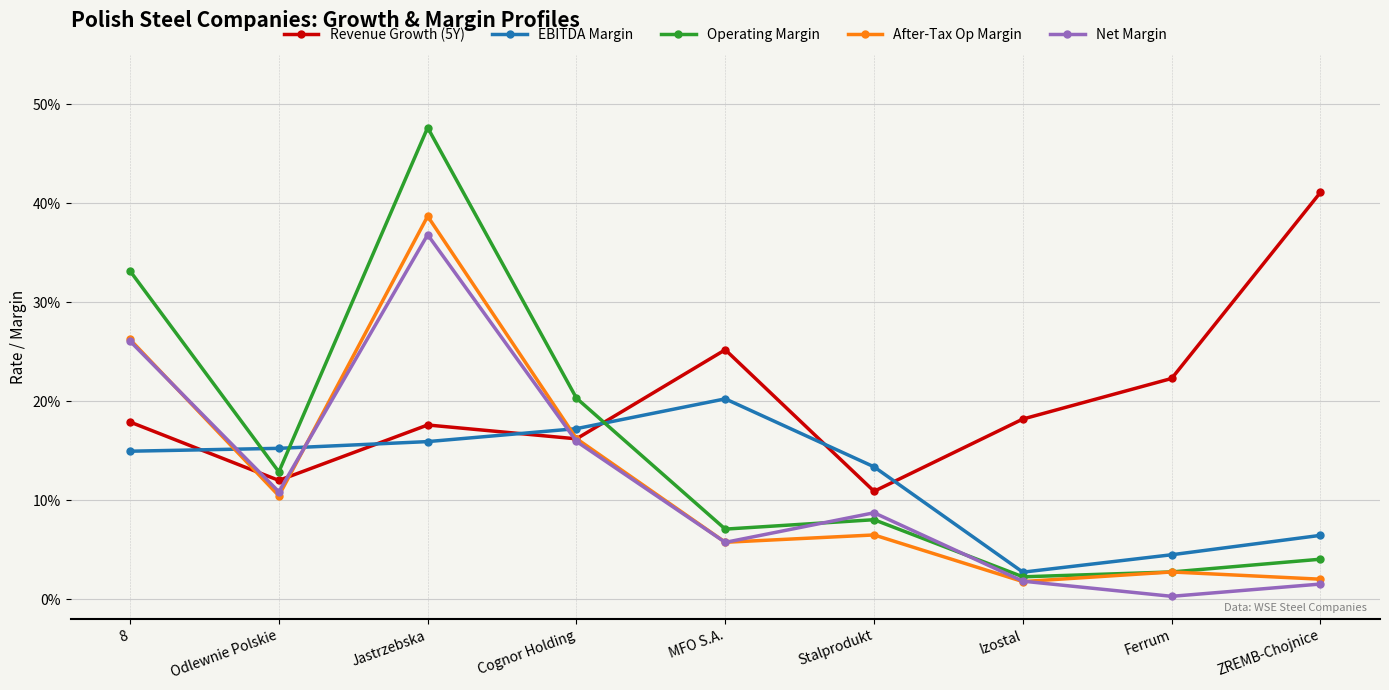

What is the difference between the maximum and minimum values in the Revenue Growth (5Y) series?

0.3